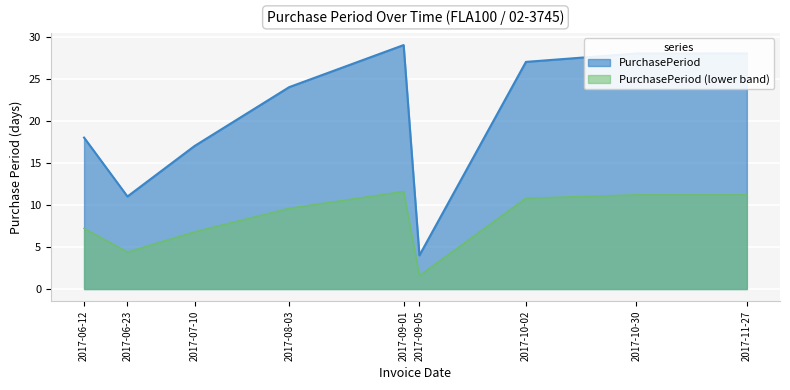

What is the value of the 7th point from the left?

27